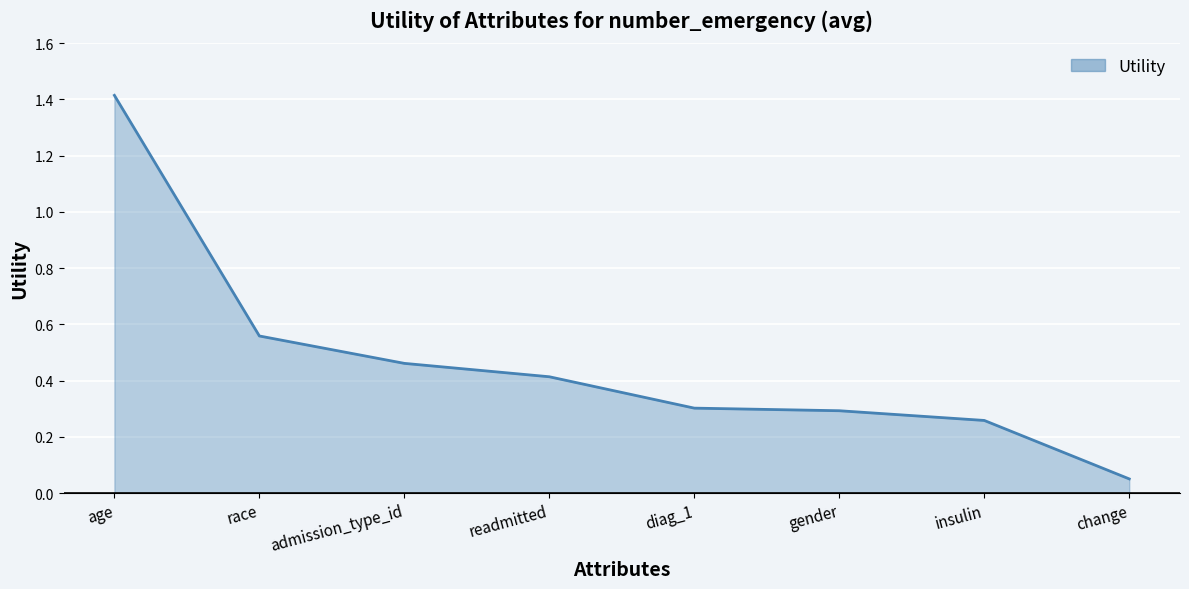

True or false: the data shows 0.1 at gender.

False